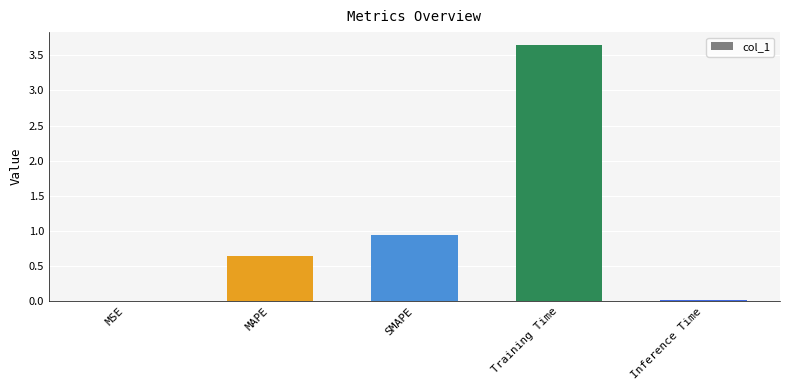

What is the sum of all values?

5.3